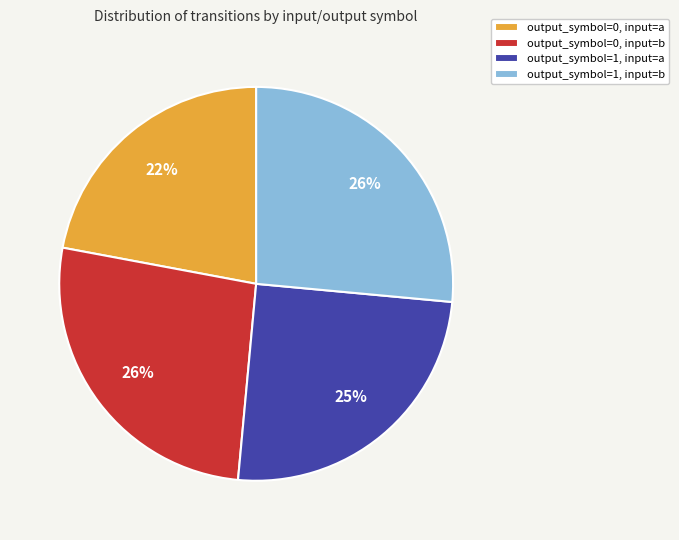

Does any single category account for the majority?

No